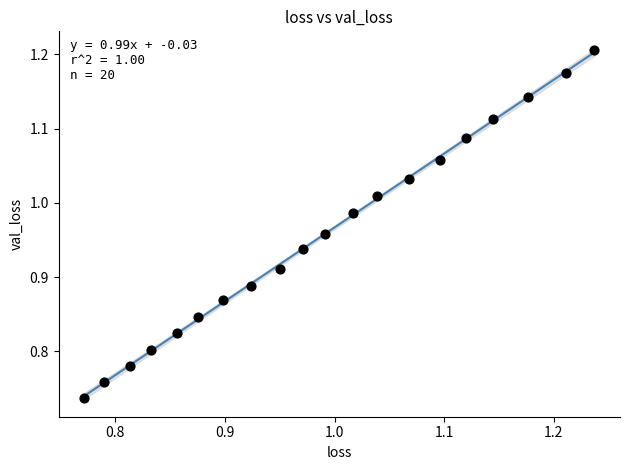

What is the range of X values (max minus min)?

0.5